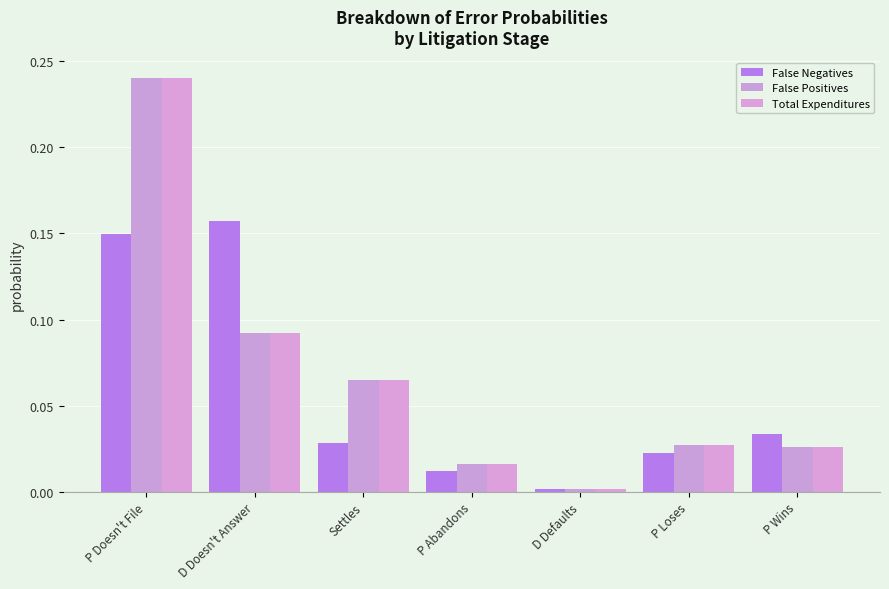

Is it true that Total Expenditures equals 0.0 at P Loses?

False